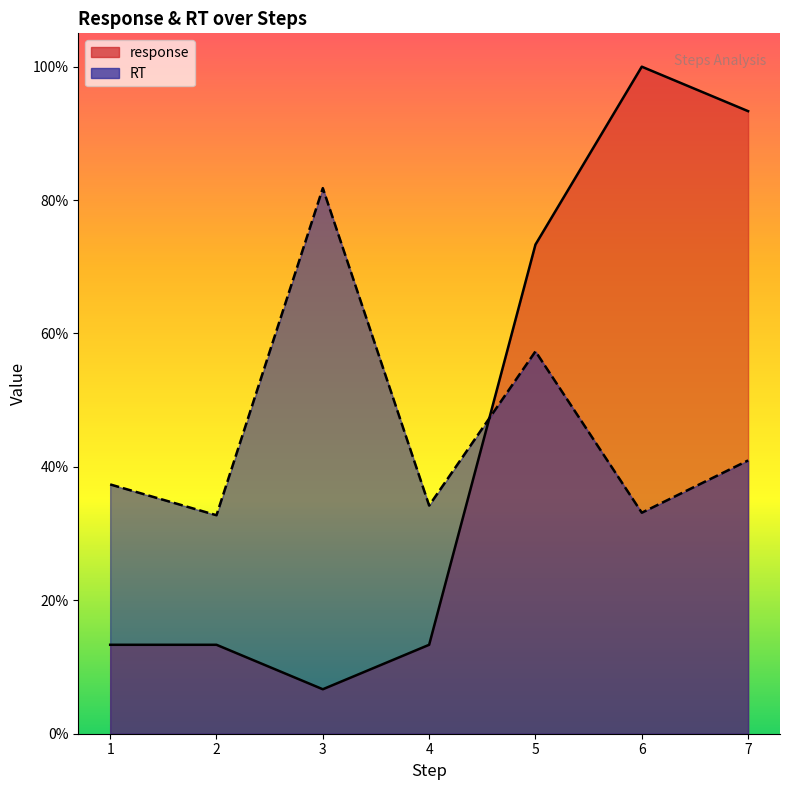

How many times do response and RT cross each other?

1